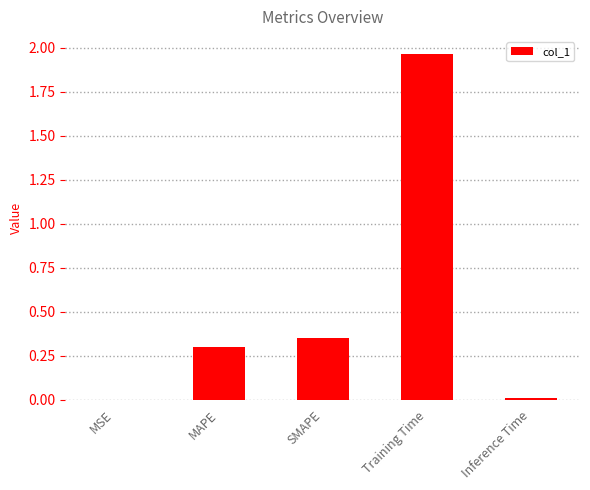

At which category does the chart reach its peak across all series?

Training Time